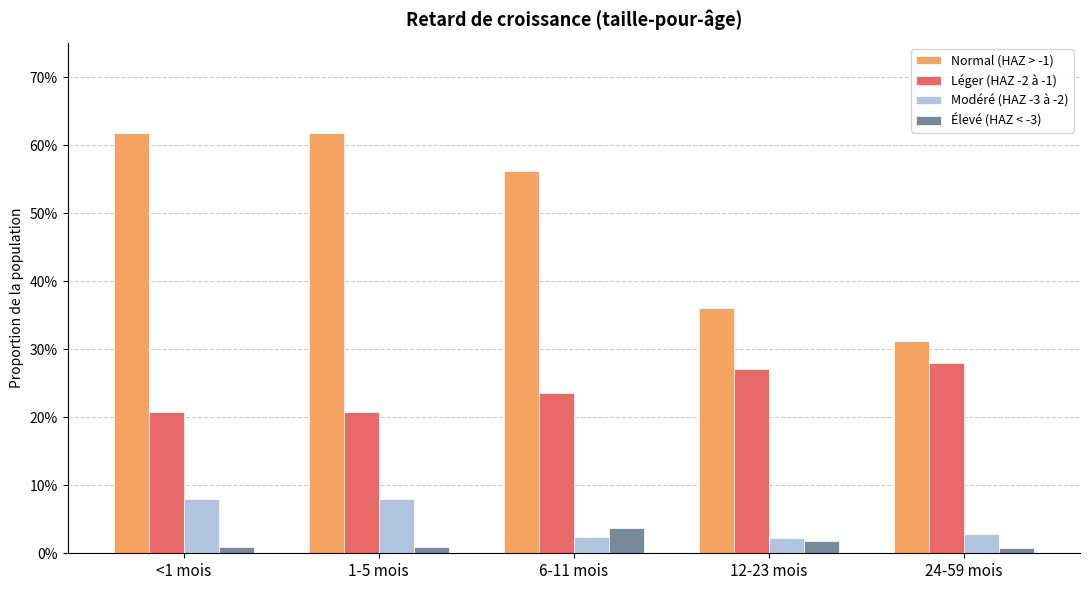

What is the label of the 2nd bar from the right?

12-23 mois